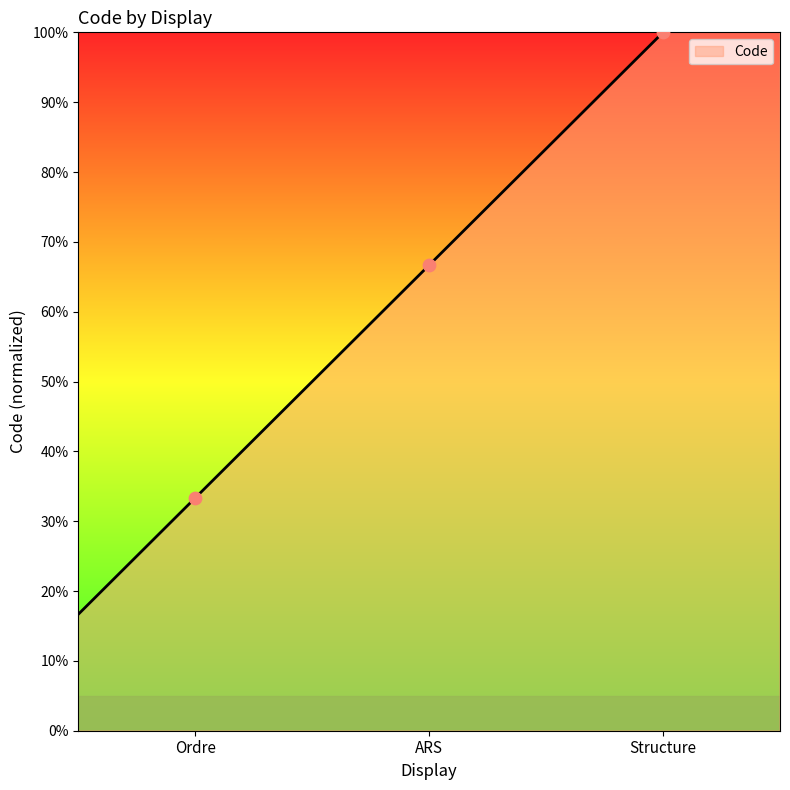

Which has a higher value, Structure or Ordre?

Structure